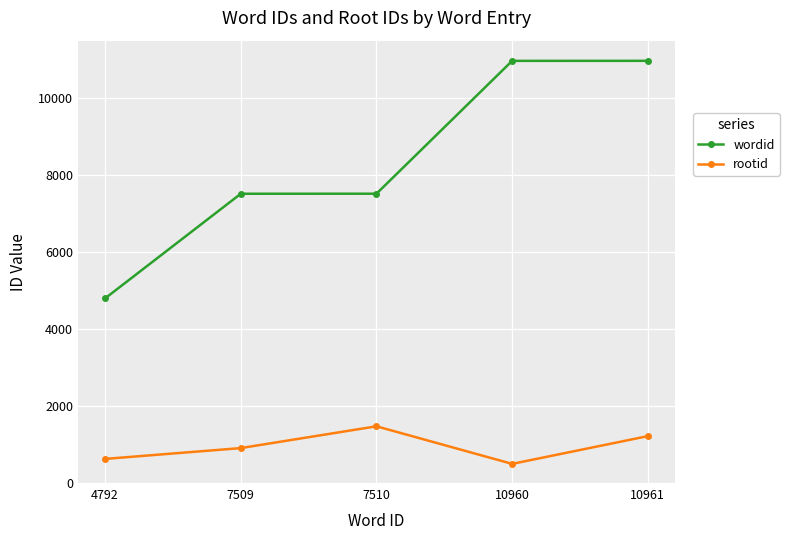

At which category is the sum across all series the highest?

10961